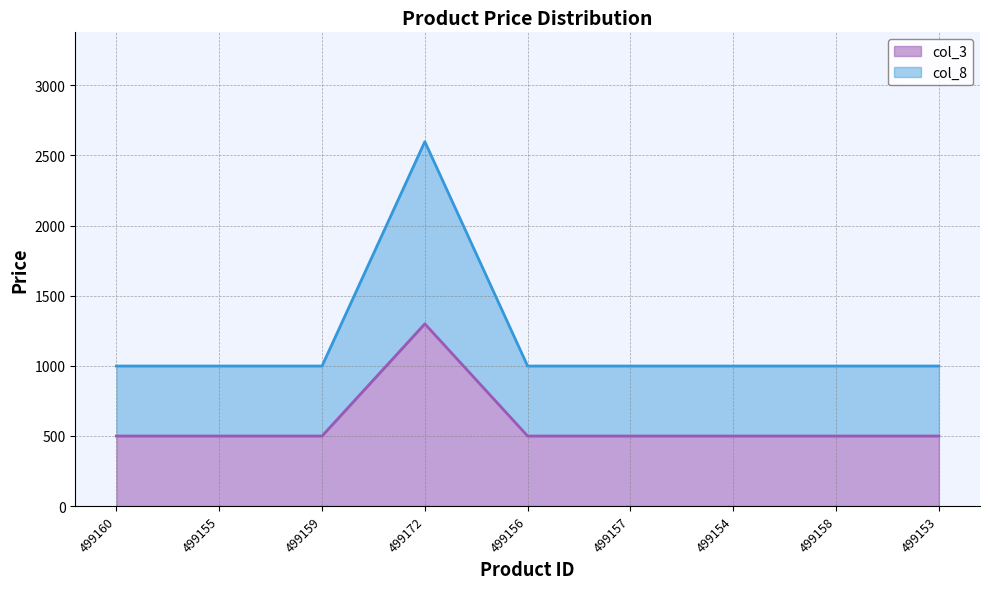

Which series has the largest range (max minus min)?

col_8